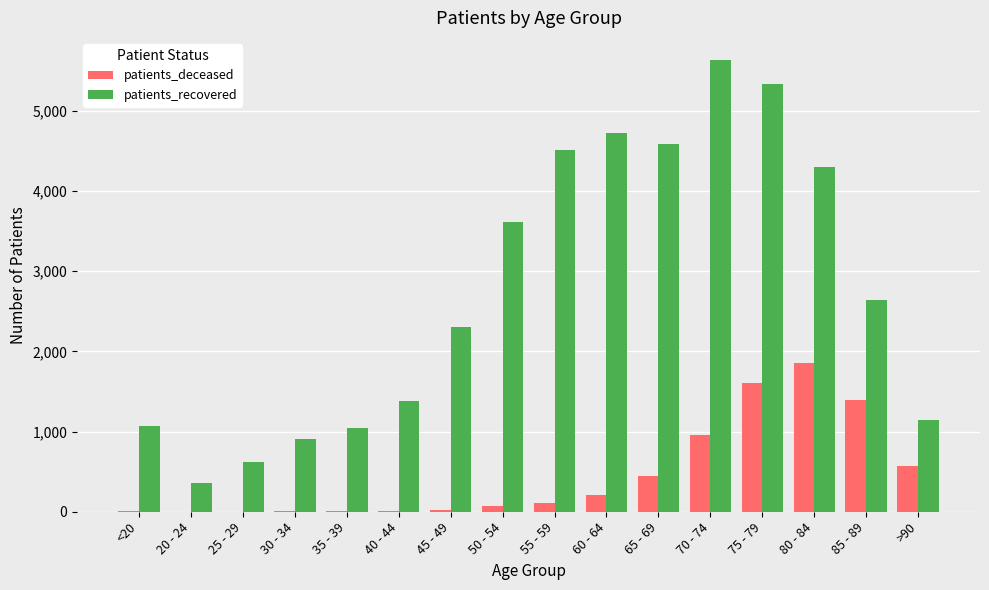

What is the sum of all patients_recovered values?

44154